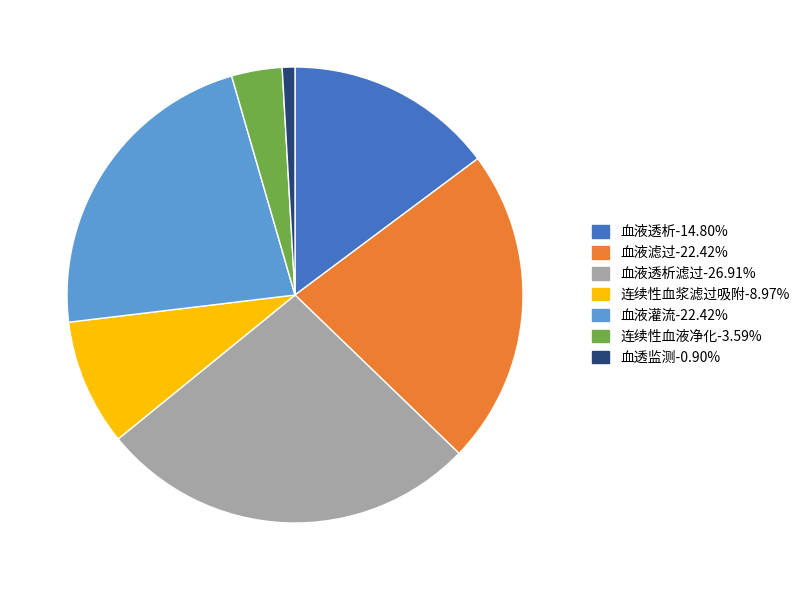

Does any single category account for the majority?

No